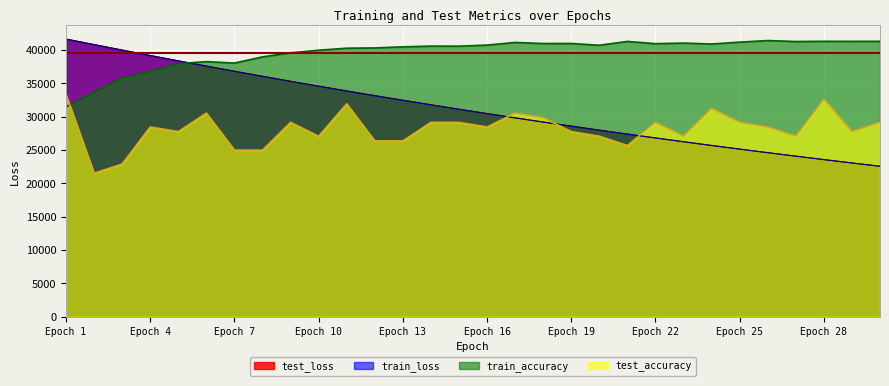

Does the chart display data point markers on the line(s)?

No